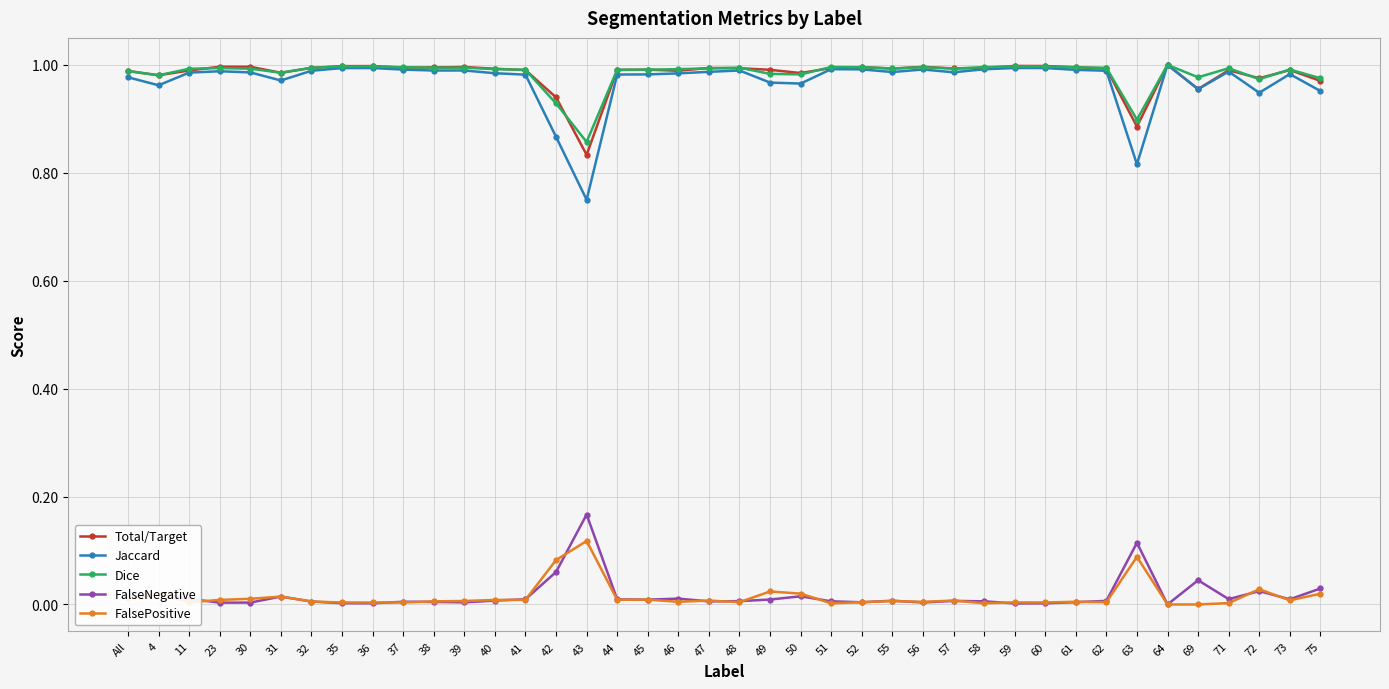

What is the label of the 36th point from the right?

30